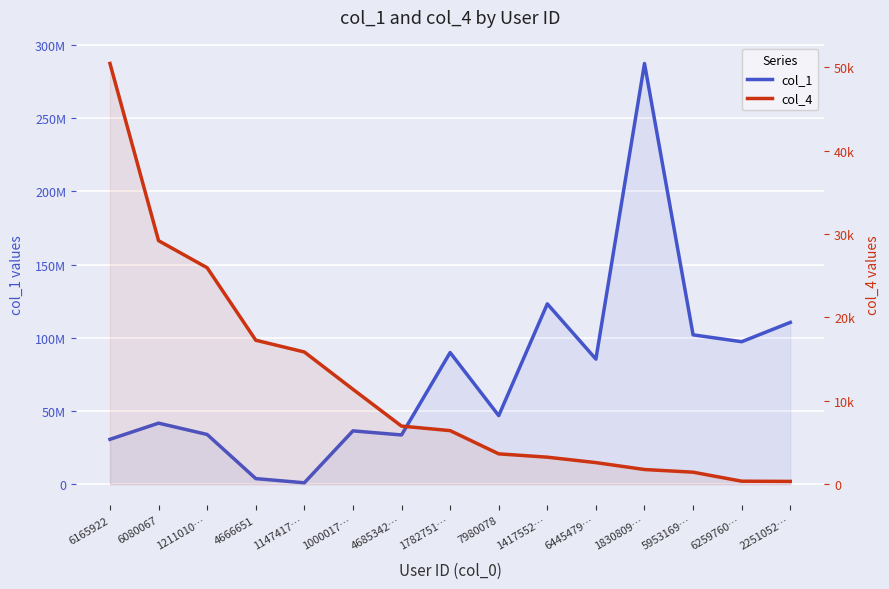

Which series has the widest spread of values?

col_1